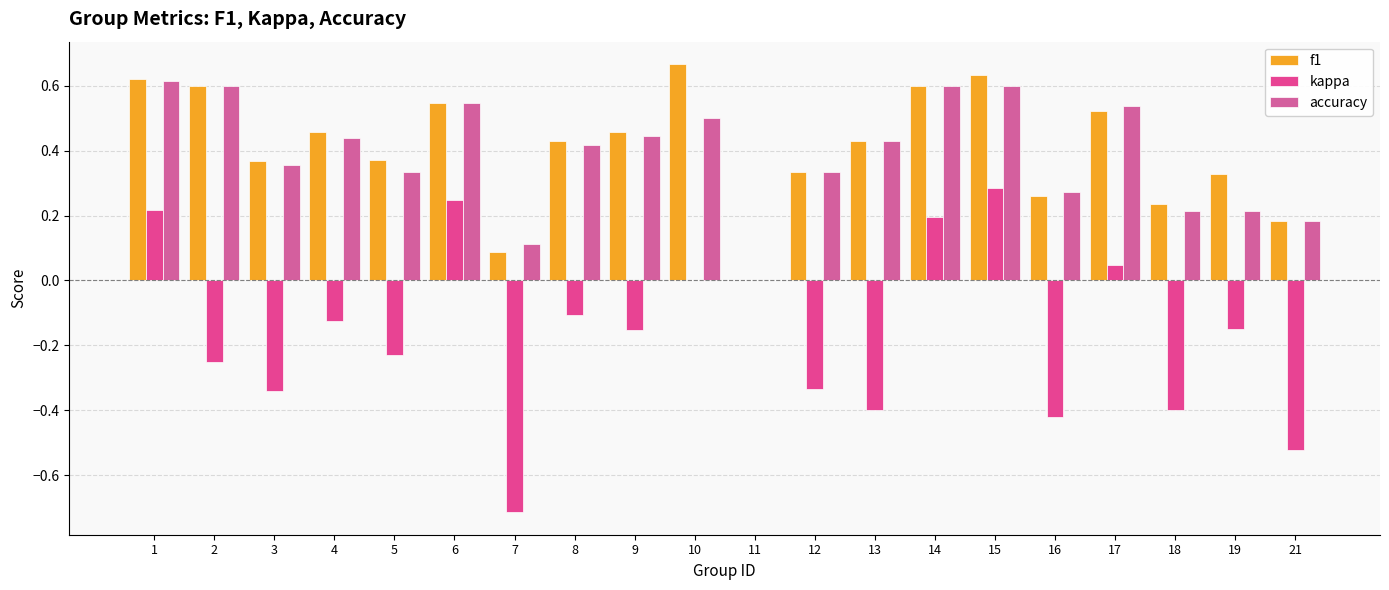

Which series has the widest spread of values?

kappa